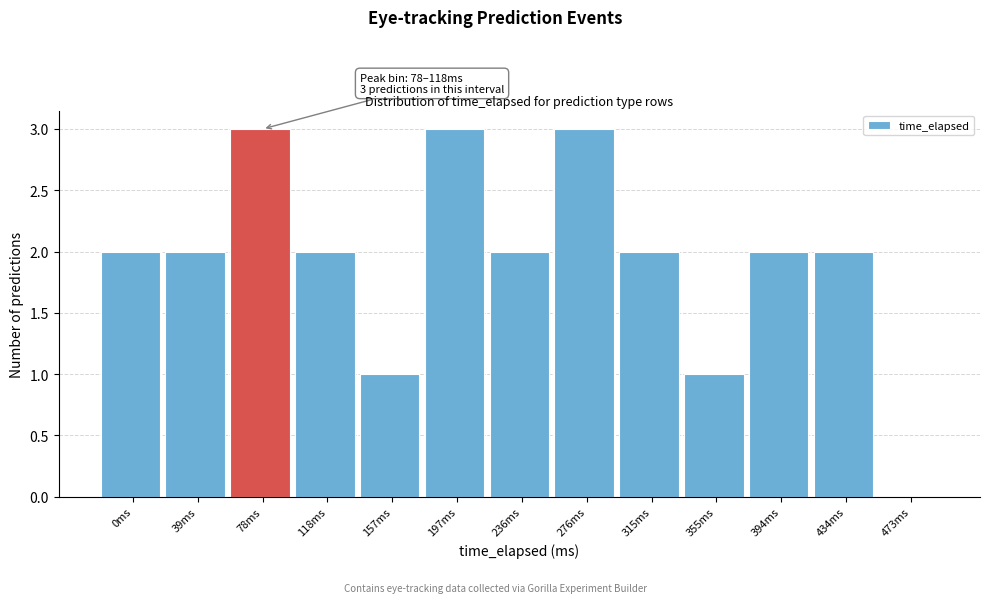

Reading left to right, transcribe all the data shown in this chart.

0ms=2	39ms=2	78ms=3	118ms=2	157ms=1	197ms=3	236ms=2	276ms=3	315ms=2	355ms=1	394ms=2	434ms=2	473ms=0